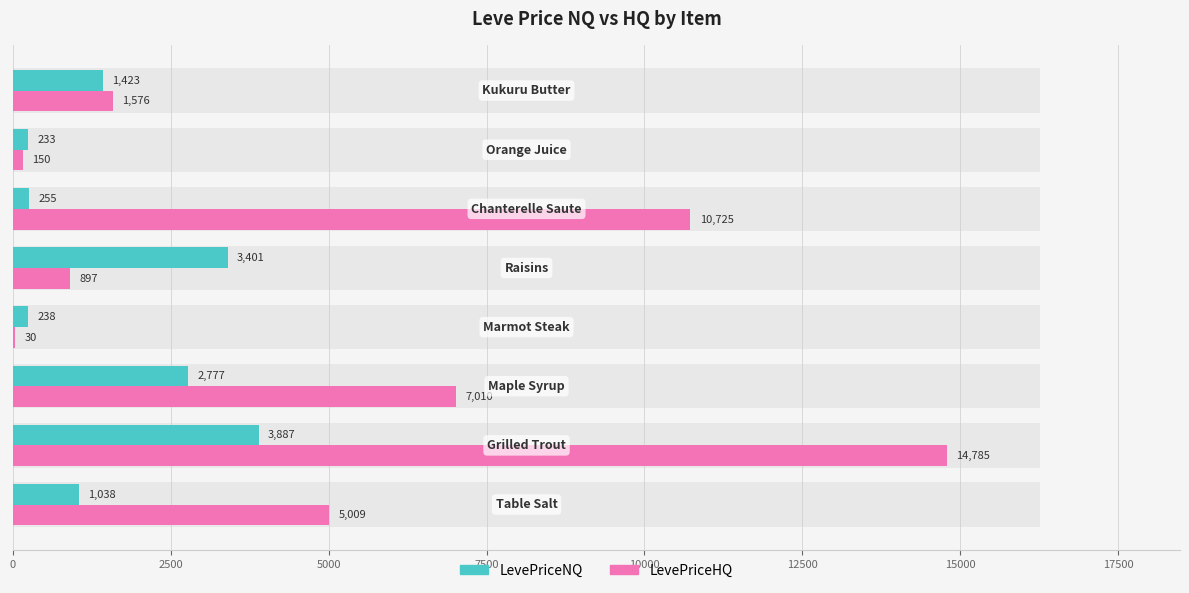

What is the difference between the maximum and minimum values in the LevePriceNQ series?

3654.2